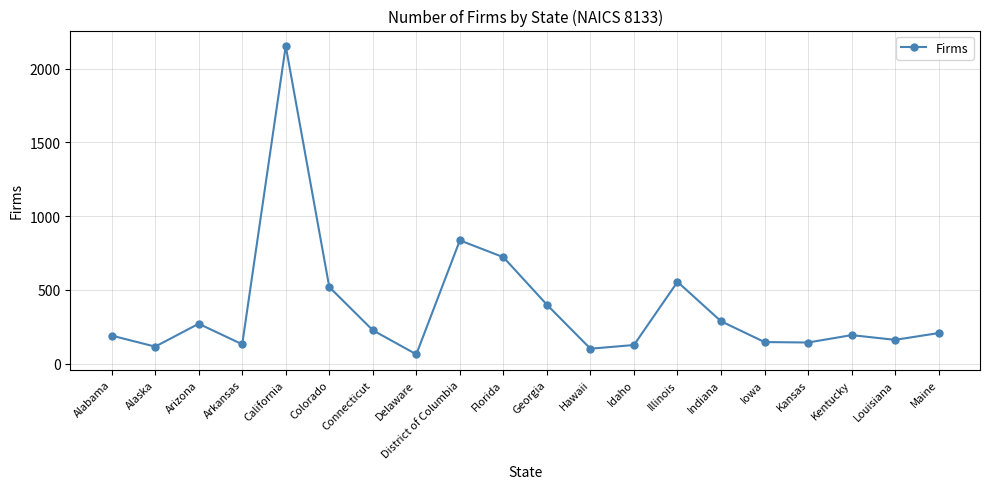

What is the maximum value shown in the chart?

2153